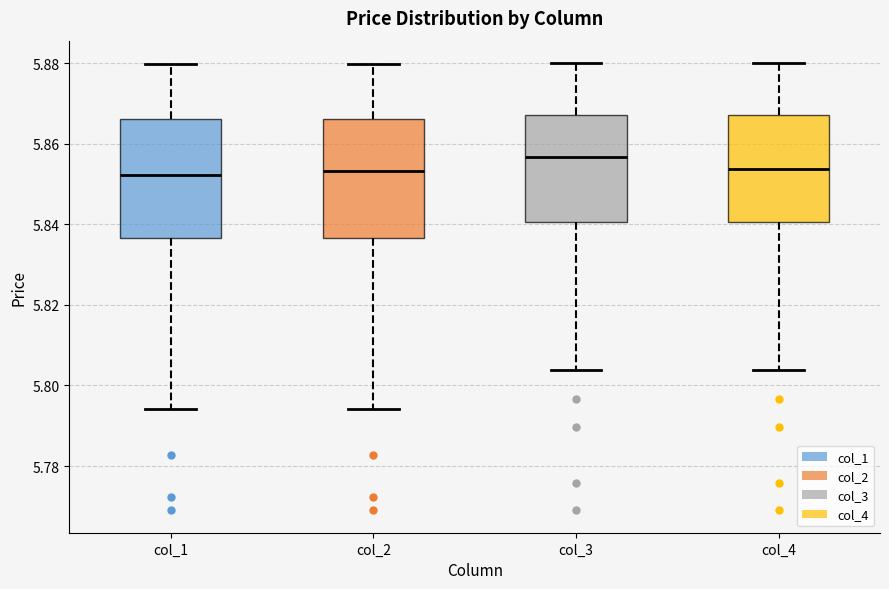

Where is the upper edge of the box for col_2 on the y-axis? The values are not printed on the chart, so give them approximately, as read against the axis.

5.866